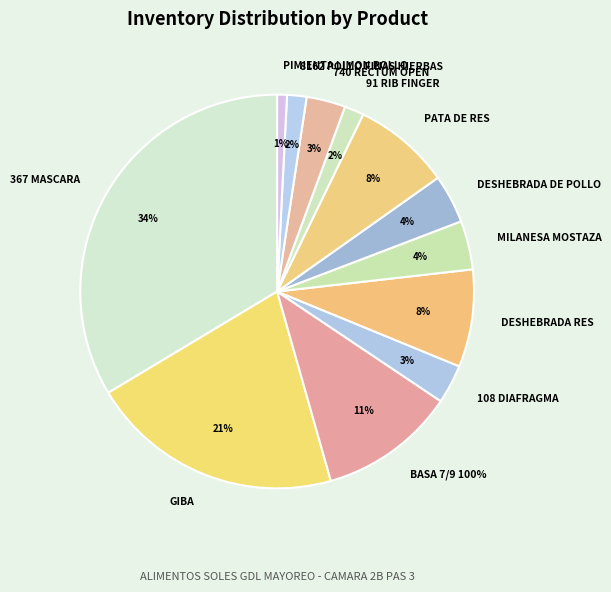

How many slices are in this pie chart?

12